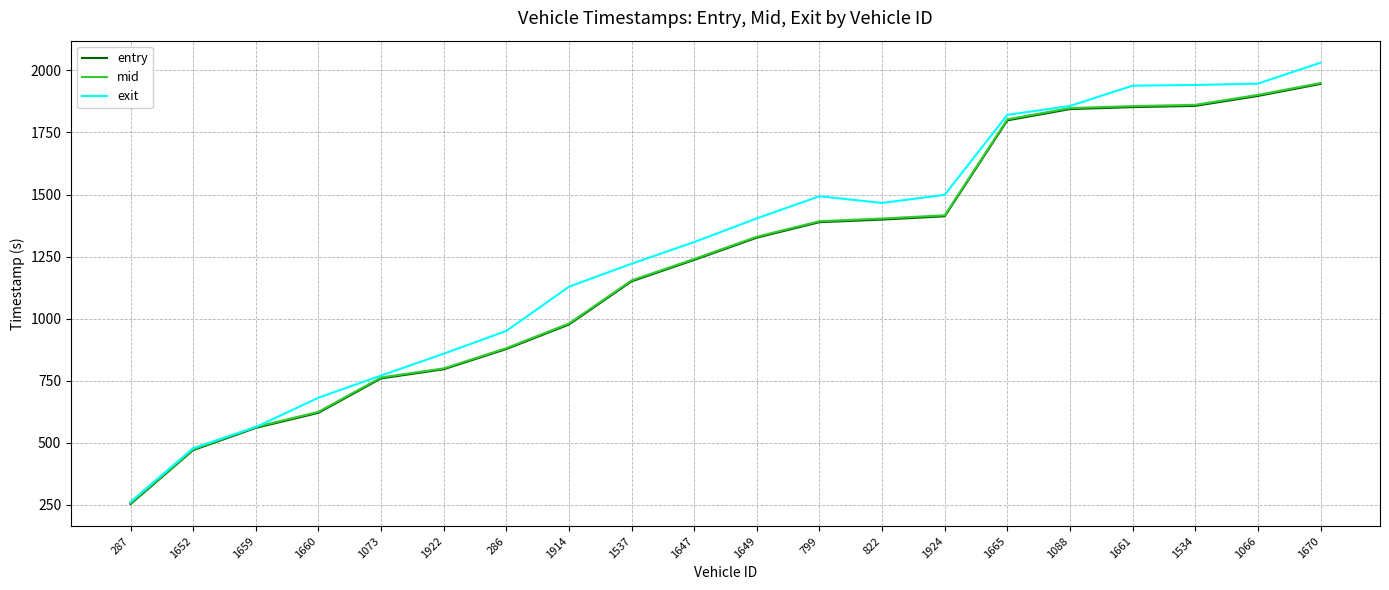

What is the maximum value shown in the chart?

2030.9